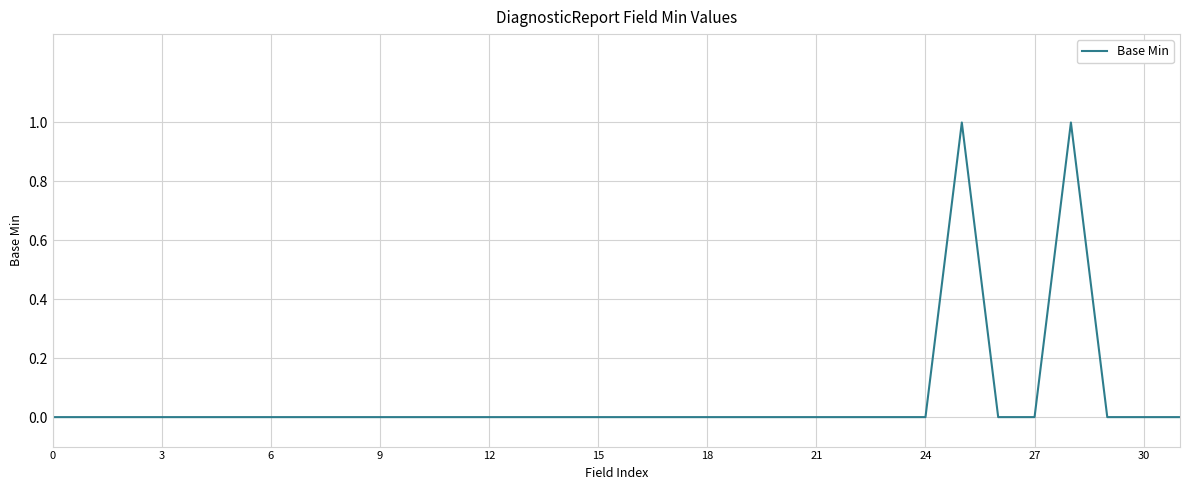

The chart shows a value of 0 at 15. True or false?

True